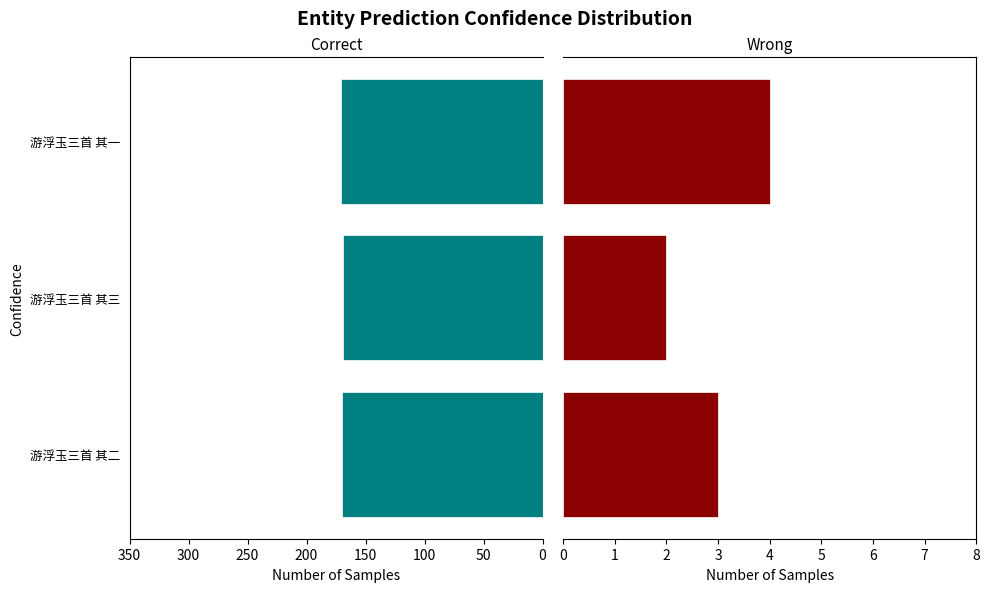

True or false: Wrong has a value of 1 at 游浮玉三首 其一.

False